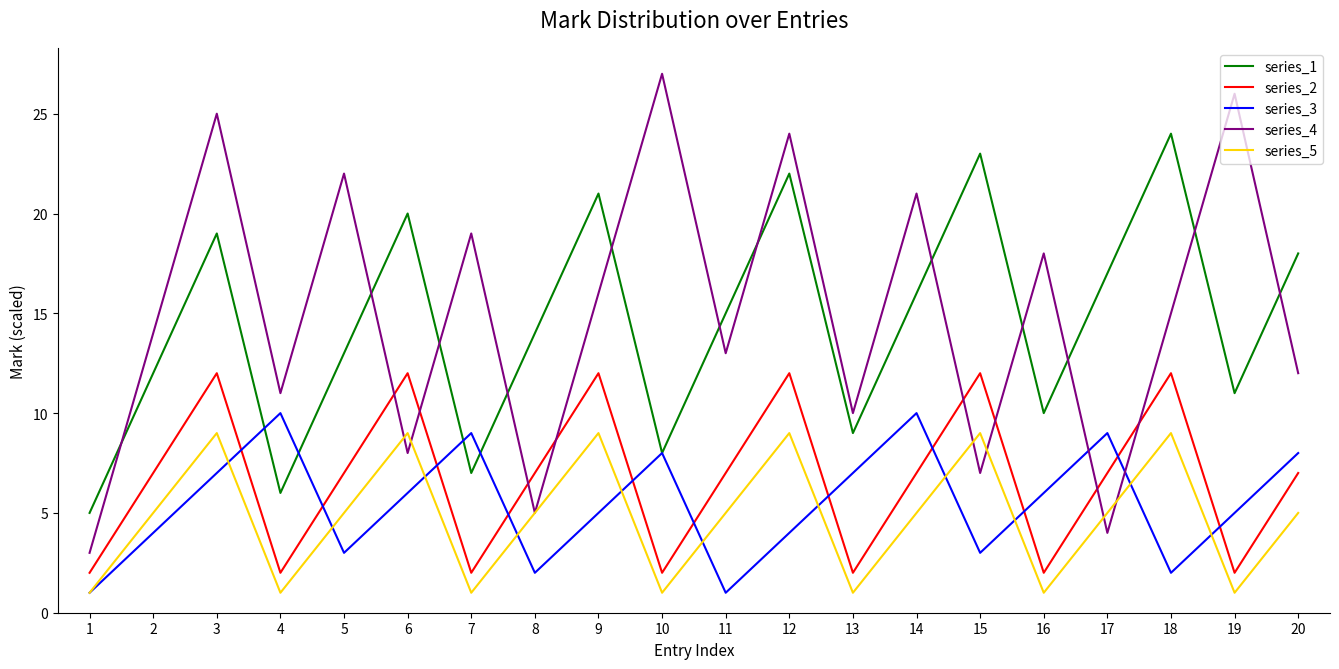

True or false: series_2 and series_5 cross at least once.

False